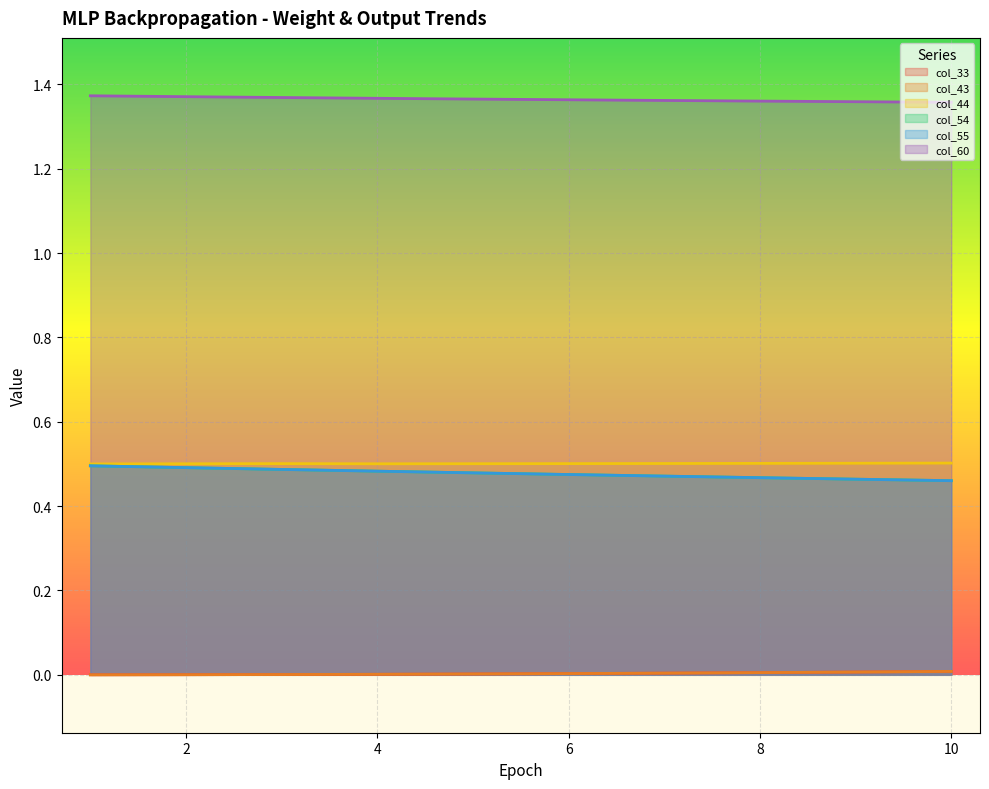

True or false: col_60 and col_33 cross at least once.

False